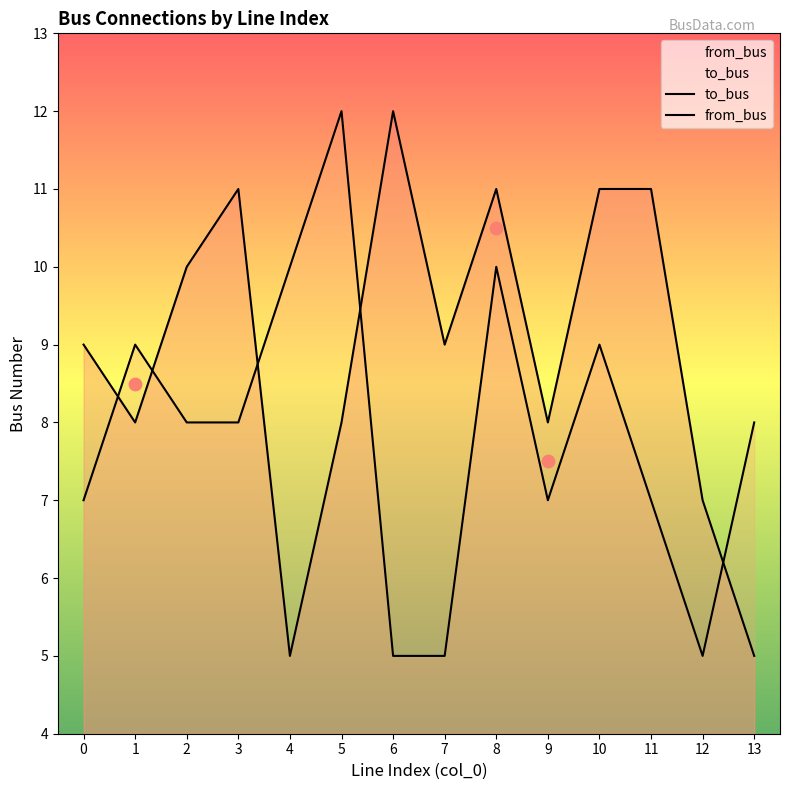

Is the value of from_bus at 9 greater than the value of to_bus at 12?

No